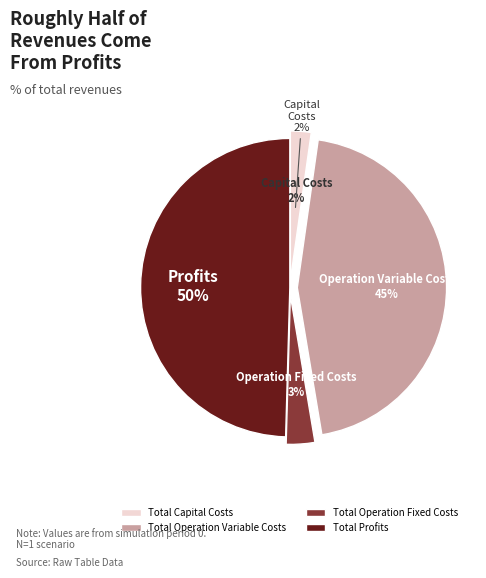

True or false: Total Profits accounts for 50% of the total.

True